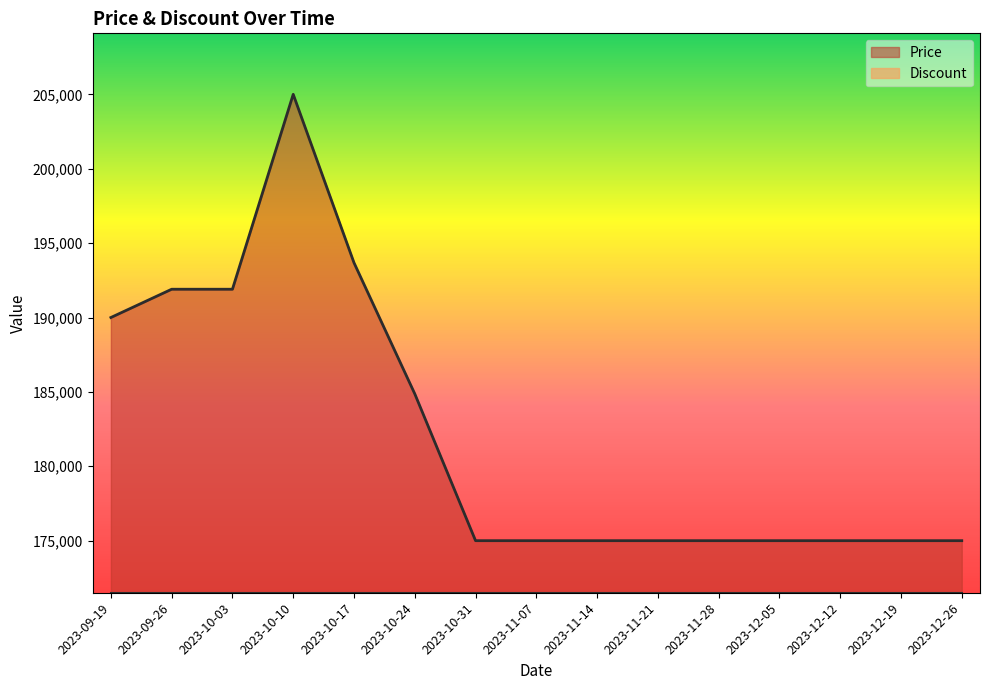

Reading left to right, what are all the values shown in this chart?

2023-09-19=190000	2023-09-26=191900	2023-10-03=191900	2023-10-10=205000	2023-10-17=193680	2023-10-24=184870	2023-10-31=175000	2023-11-07=175000	2023-11-14=175000	2023-11-21=175000	2023-11-28=175000	2023-12-05=175000	2023-12-12=175000	2023-12-19=175000	2023-12-26=175000